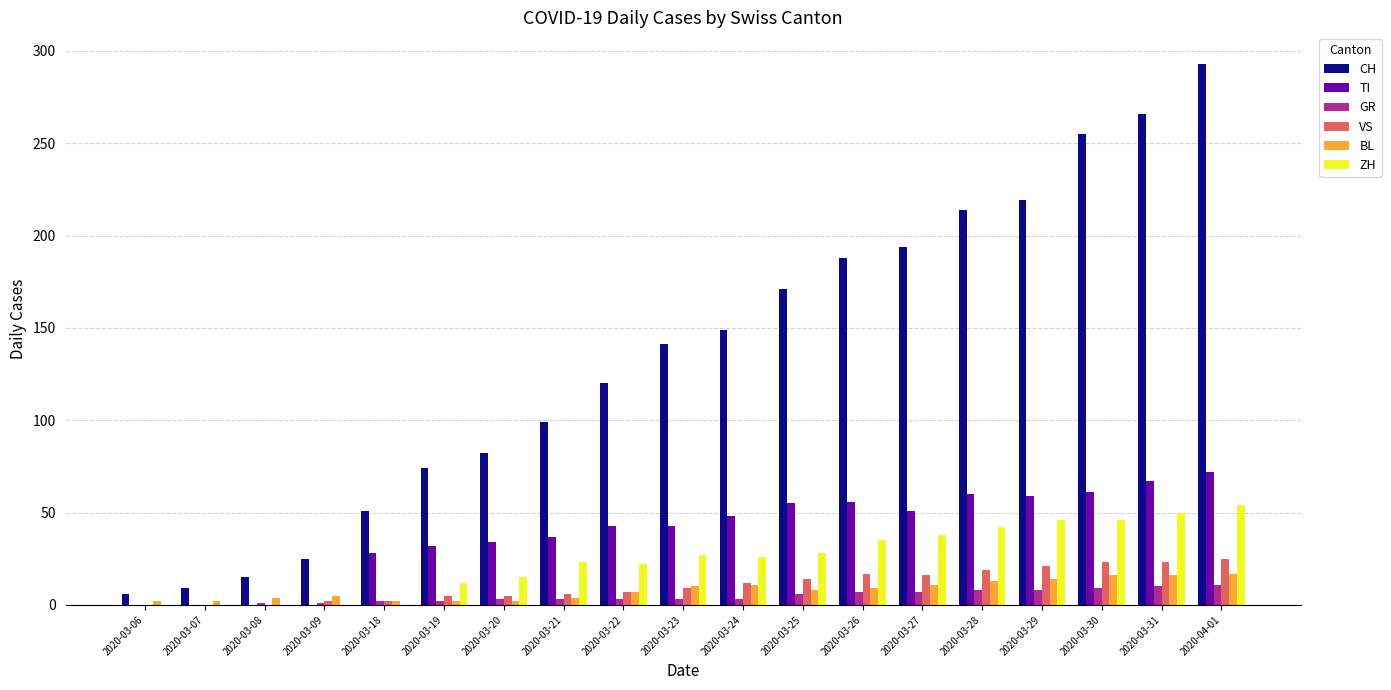

True or false: CH has a value of 40 at 2020-03-09.

False